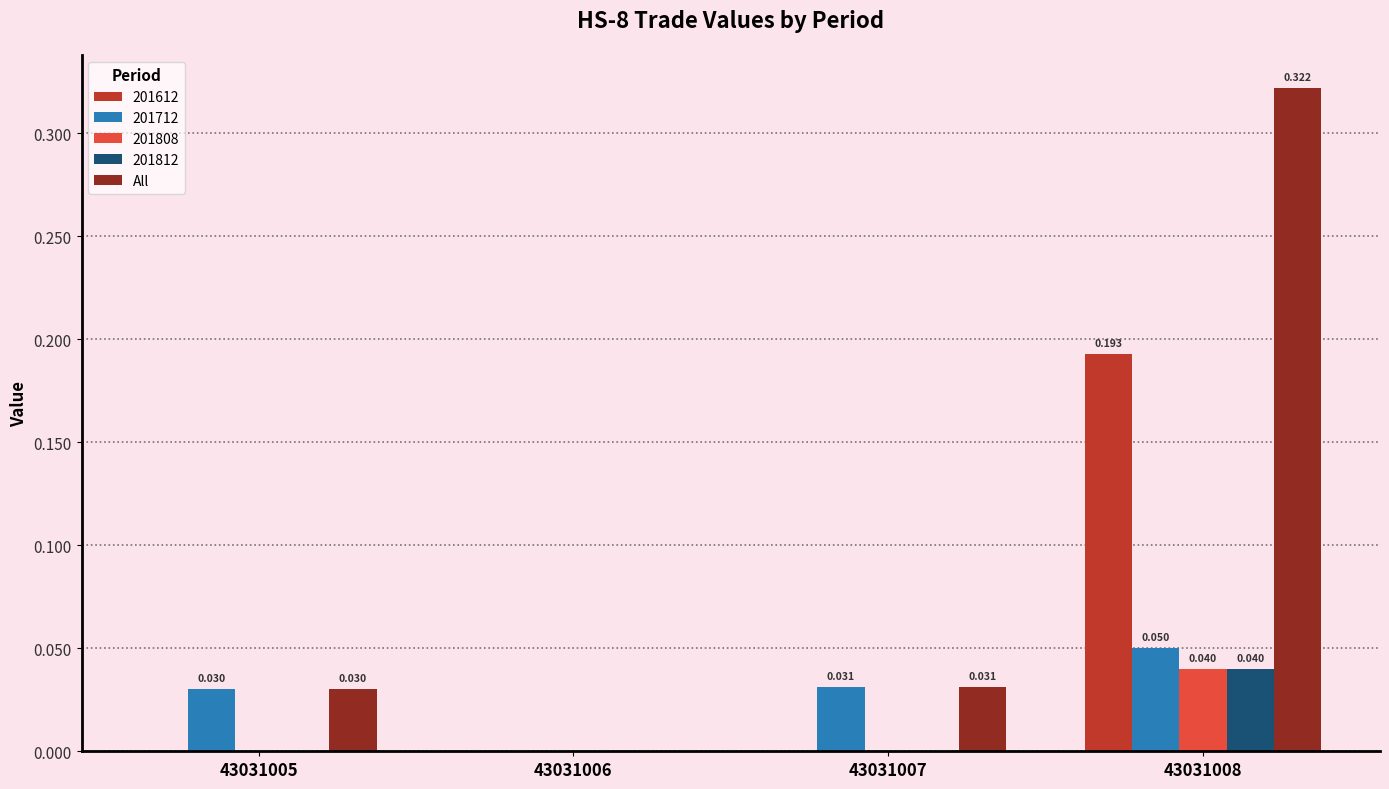

Which series changed the most between 43031006 and 43031008?

All